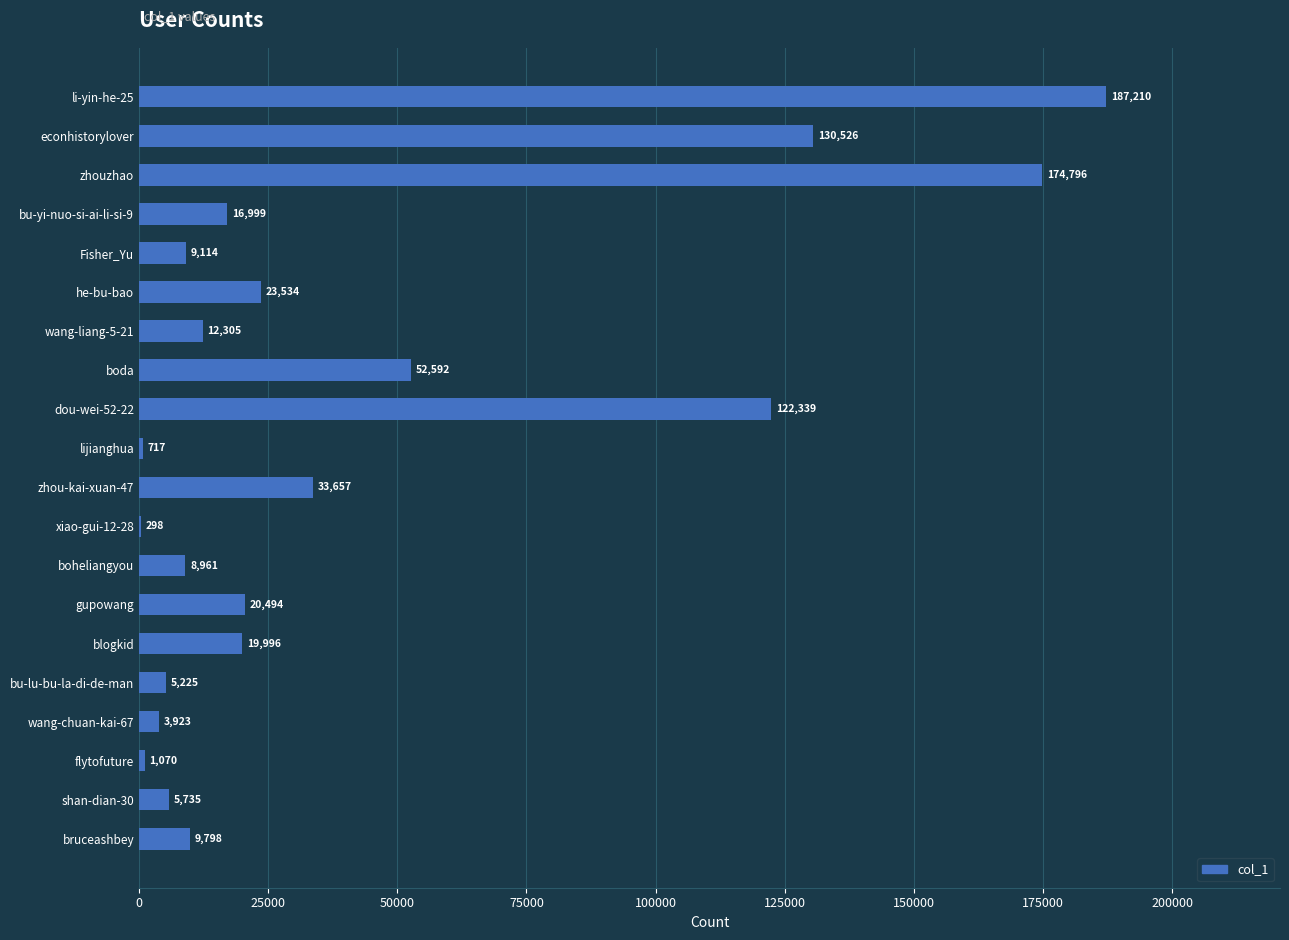

What is the ratio of the value at zhou-kai-xuan-47 to the value at boheliangyou?

3.8